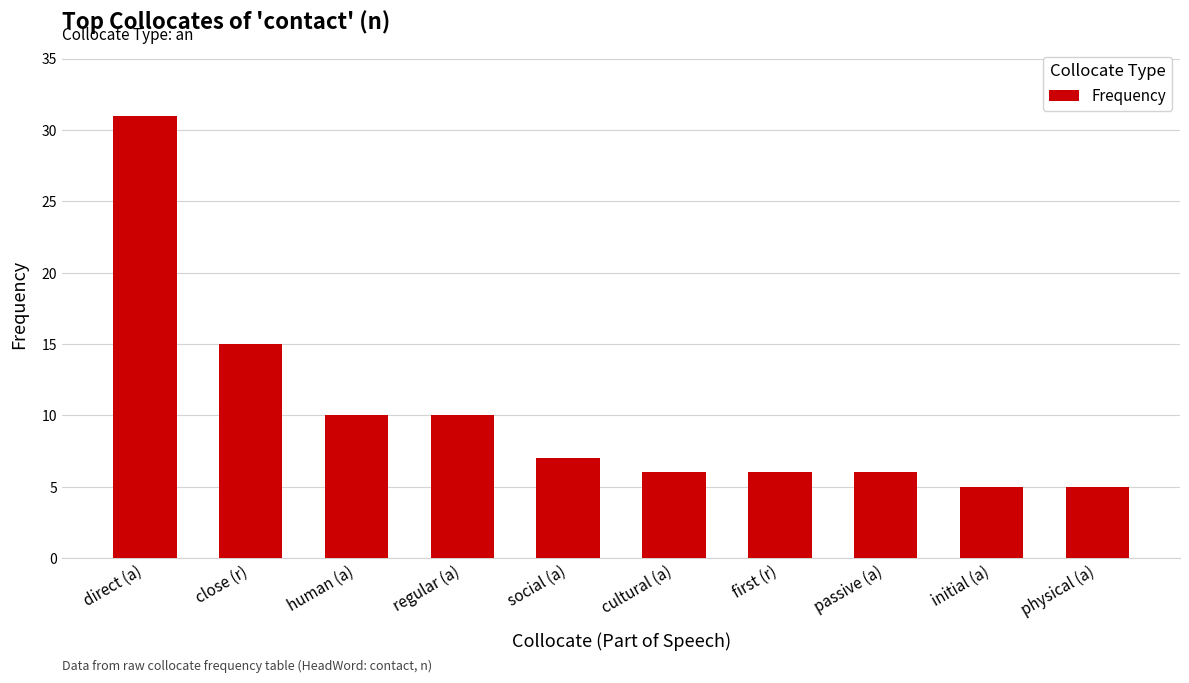

Reading right to left, extract all data points from this chart.

5	5	6	6	6	7	10	10	15	31